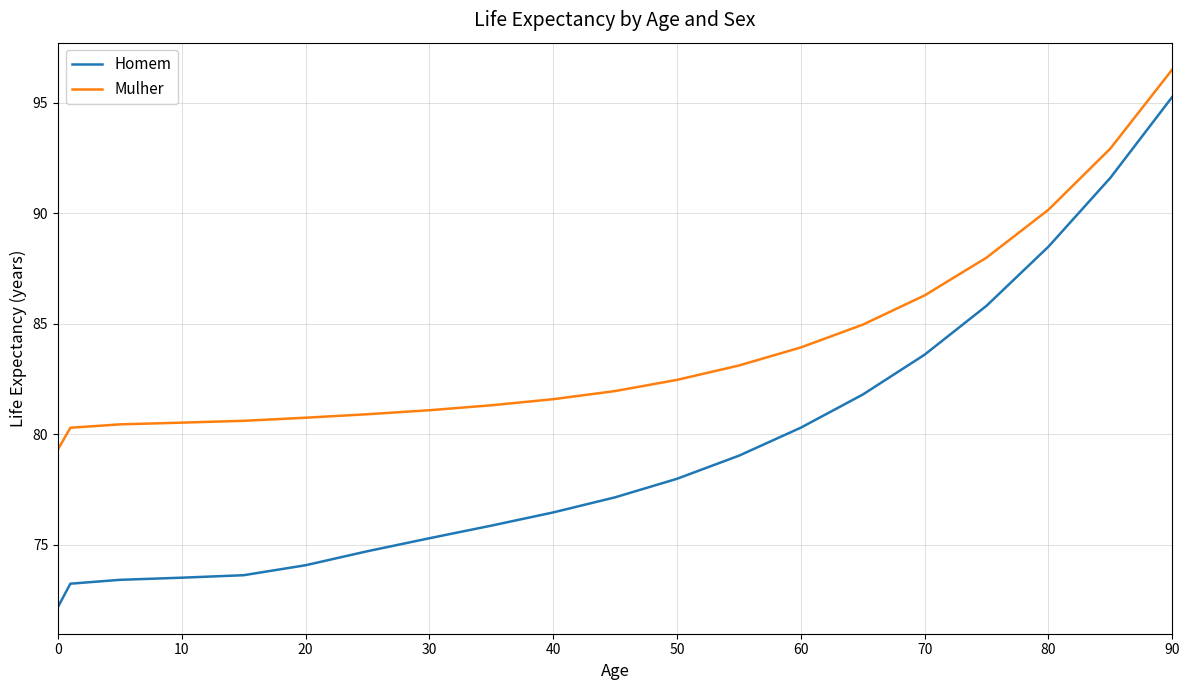

What is the difference between the maximum and minimum values in the Mulher series?

17.2